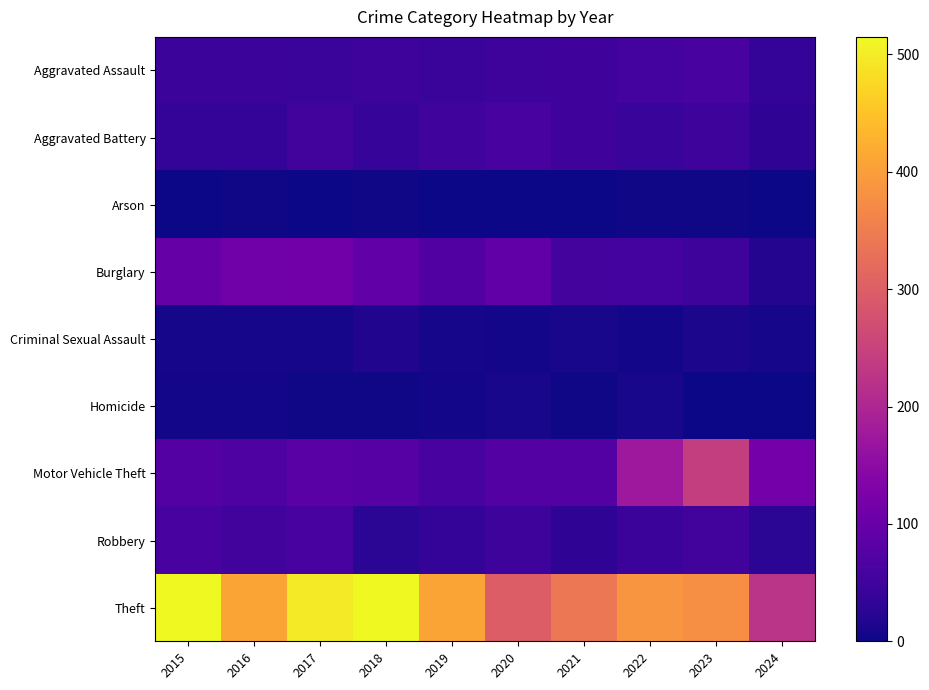

Which series changed the most between 2015 and 2020?

Theft